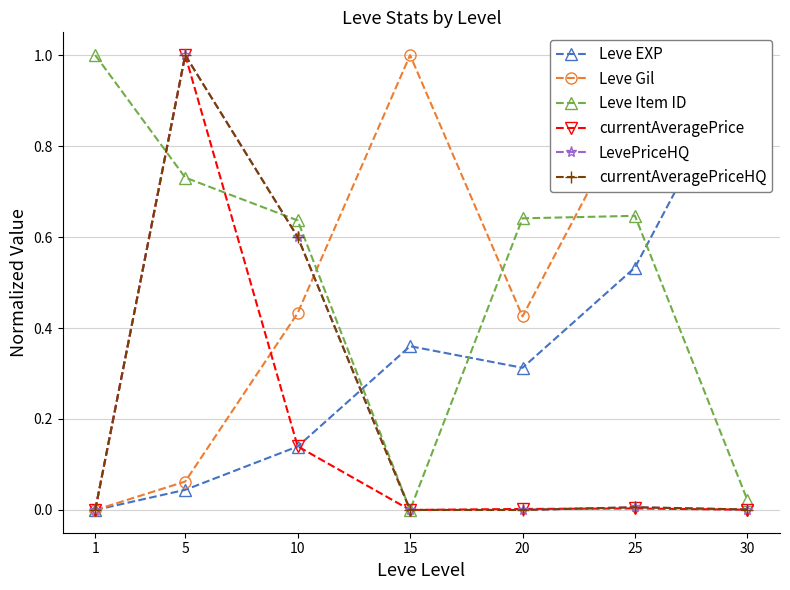

After their last crossing, which series has the higher values: Leve Item ID or Leve Gil?

Leve Gil